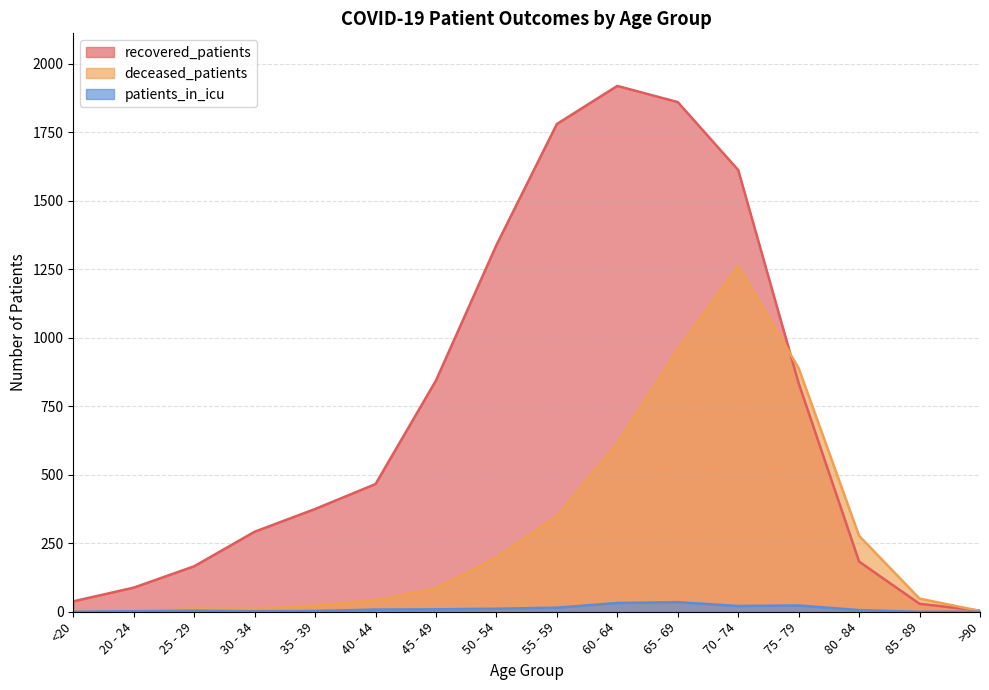

At which category is the sum across all series the highest?

70 - 74